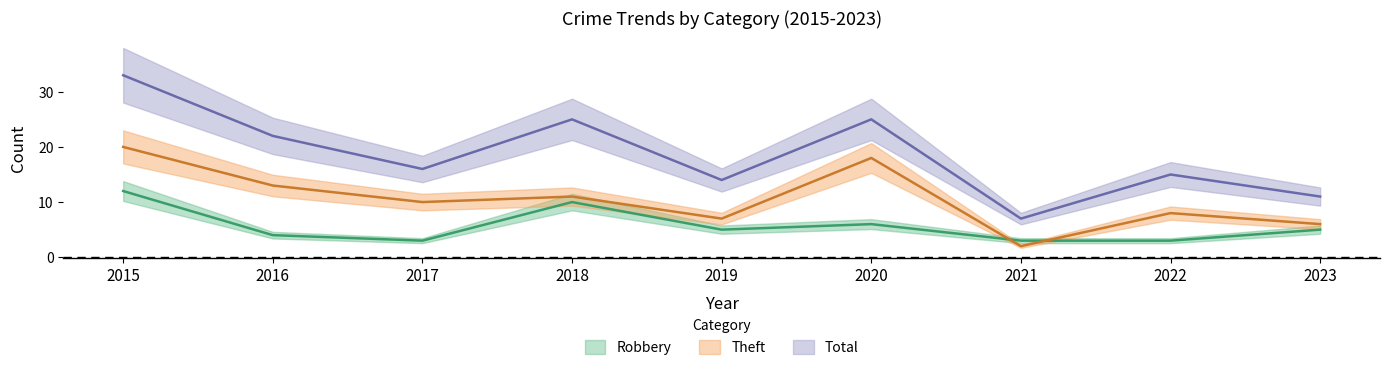

What is the spread (max minus min) of values at 2017?

13